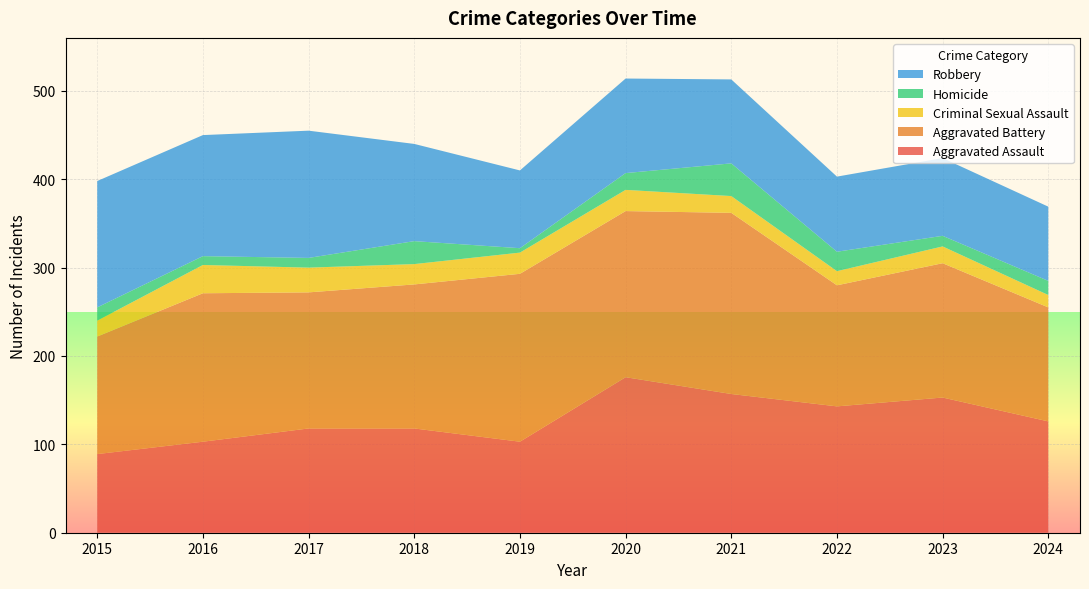

Reading left to right, what are all the values shown in this chart?

Aggravated Assault: 89	103	118	118	103	176	157	143	153	126
Aggravated Battery: 133	168	154	163	190	188	205	137	152	129
Criminal Sexual Assault: 18	32	28	23	24	24	19	16	19	14
Homicide: 15	10	11	26	5	19	37	22	12	16
Robbery: 143	137	144	110	88	107	95	85	88	84